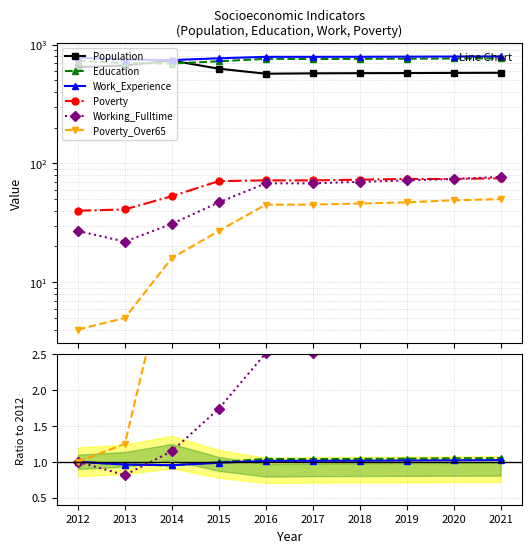

Rank the categories by Working_Fulltime value from lowest to highest.

2013, 2012, 2014, 2015, 2016, 2017, 2018, 2019, 2020, 2021